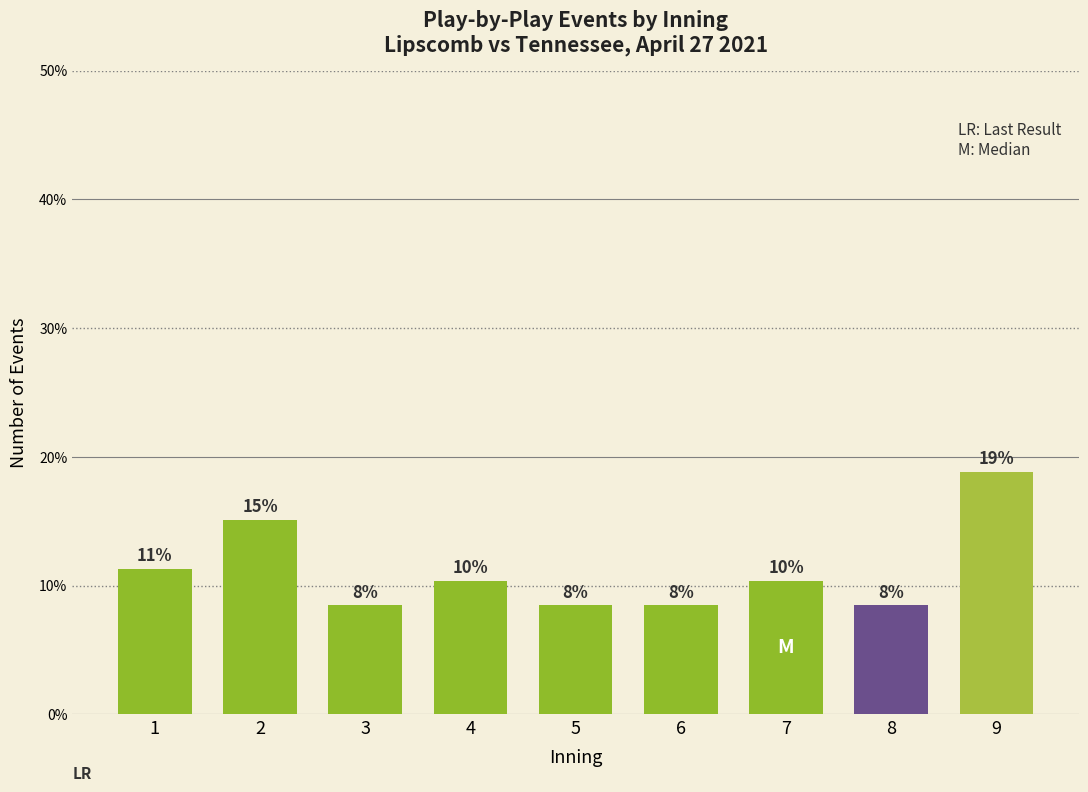

Does the chart contain any negative values?

No